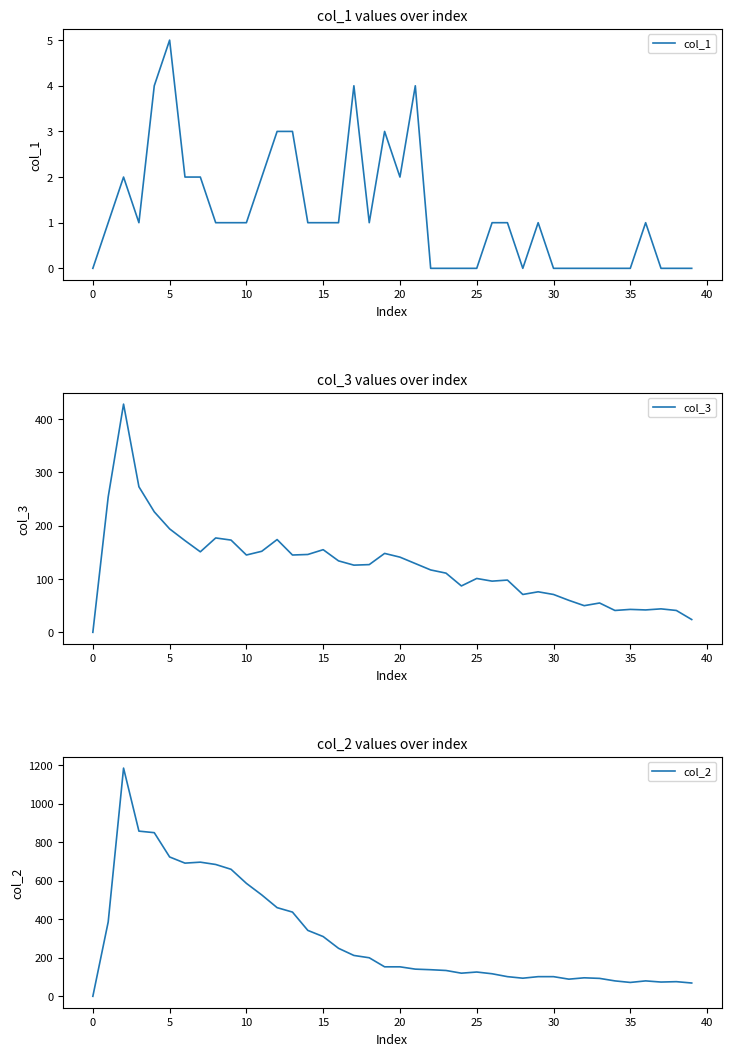

The col_1 series shows 0 at 30. True or false?

True